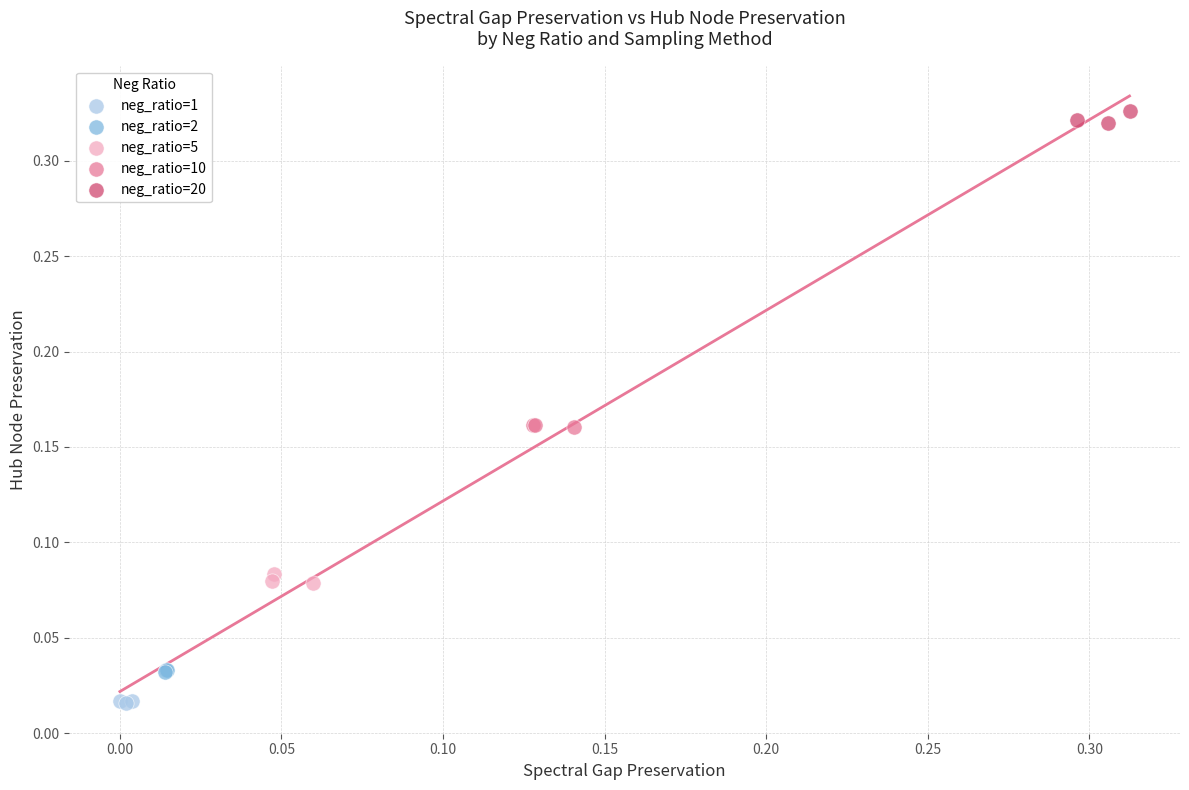

Which series contains the lowest Y value?

neg_ratio=1